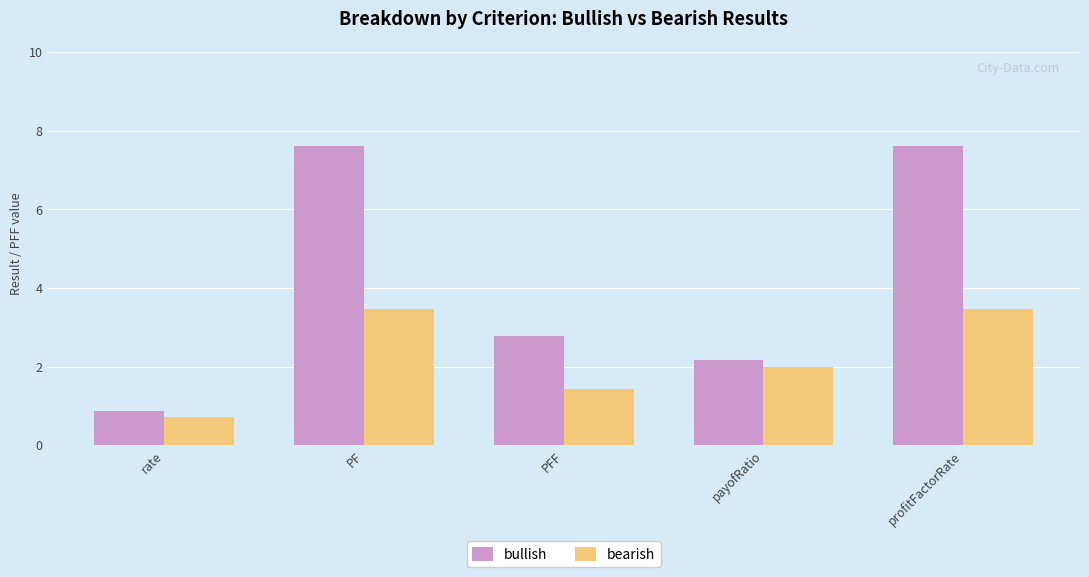

The bullish series shows 1.8 at PFF. True or false?

False